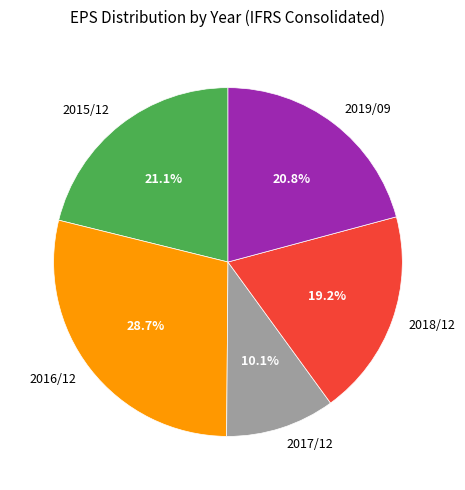

Is it true that 2016/12 is 42% of the pie?

False